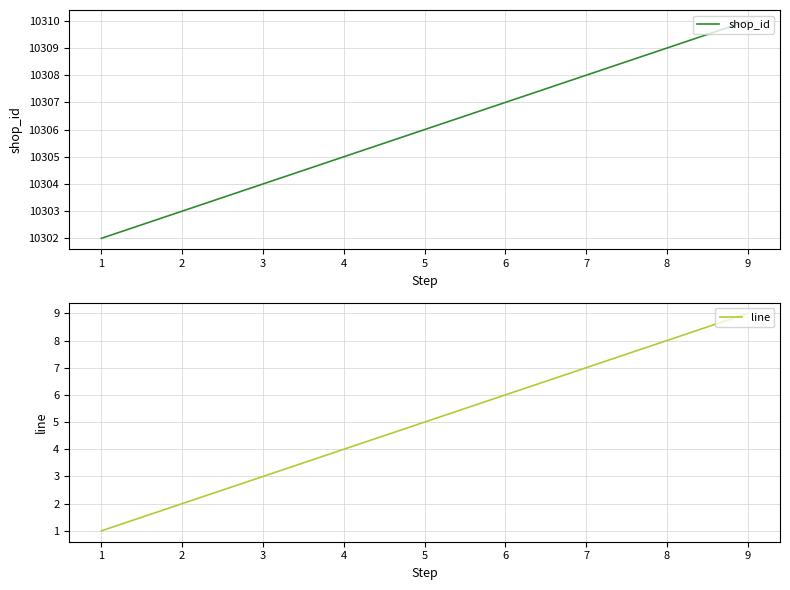

At how many categories does at least one series exceed 2374?

9